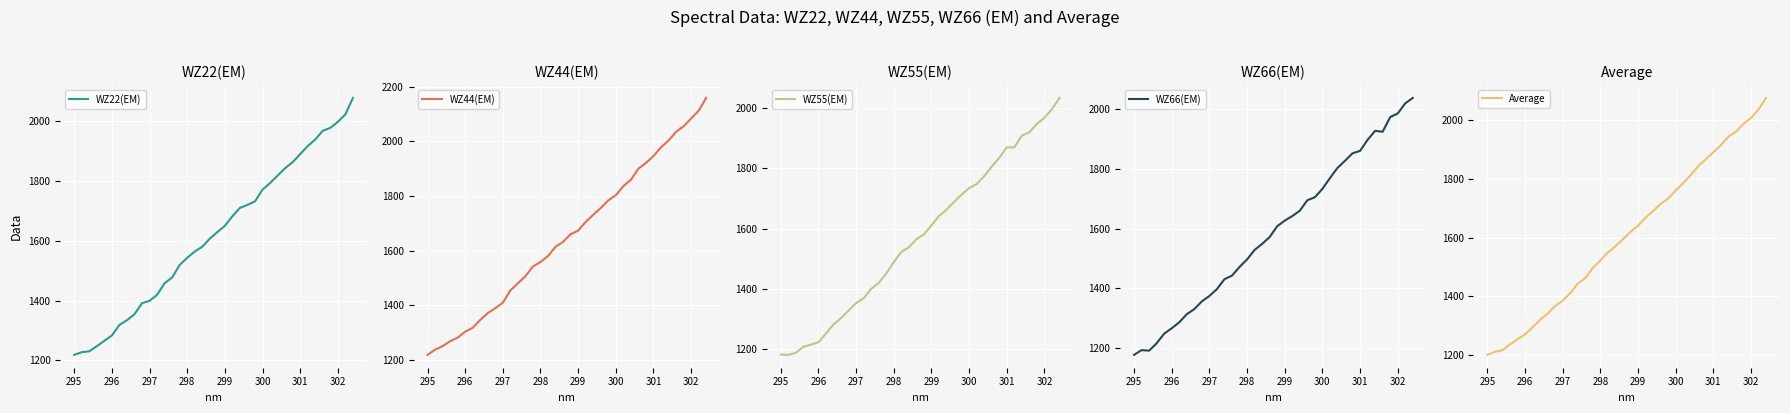

What is the maximum value for WZ22(EM)?

2078